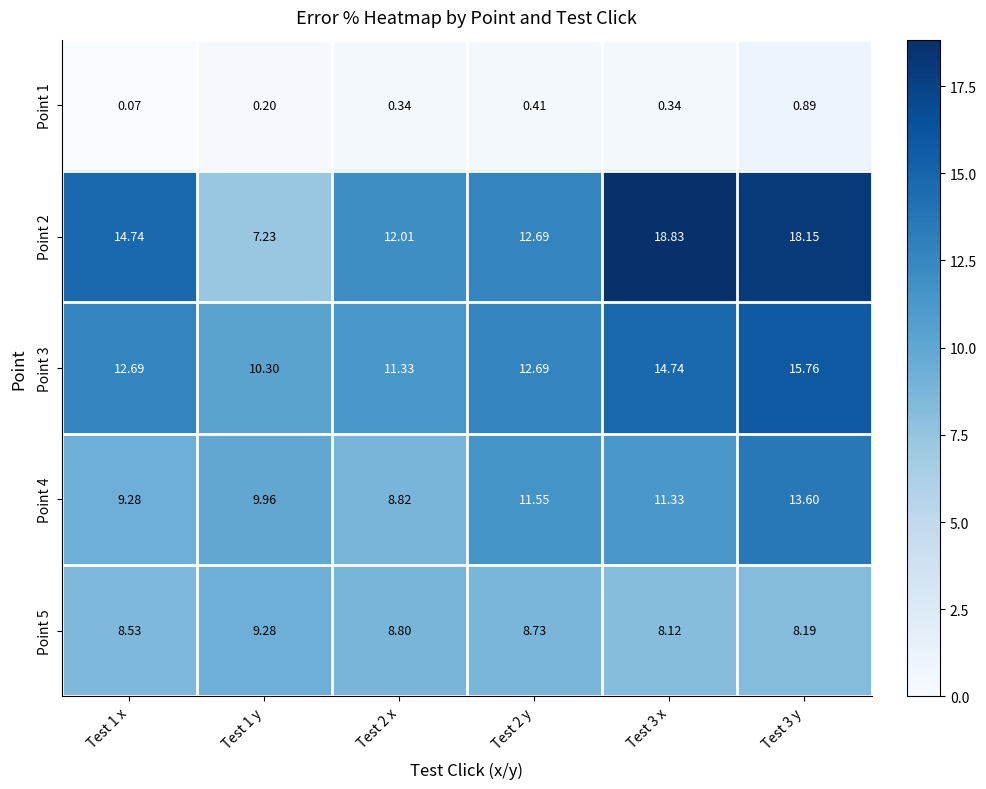

Is the value of Point 4 at Test 3 y greater than the value of Point 1 at Test 3 x?

Yes